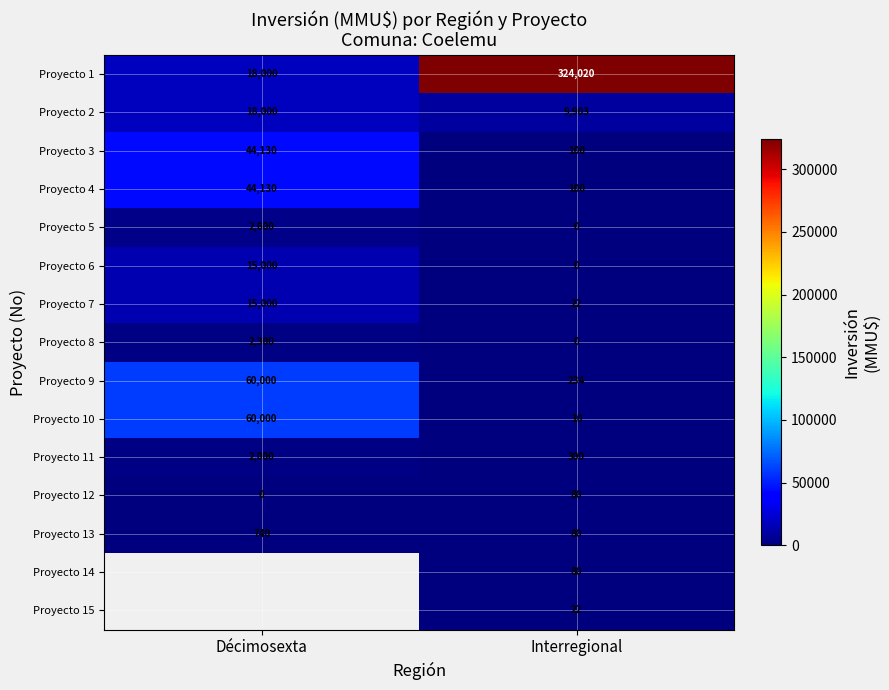

What is the lowest value of the Proyecto 3 series?

100